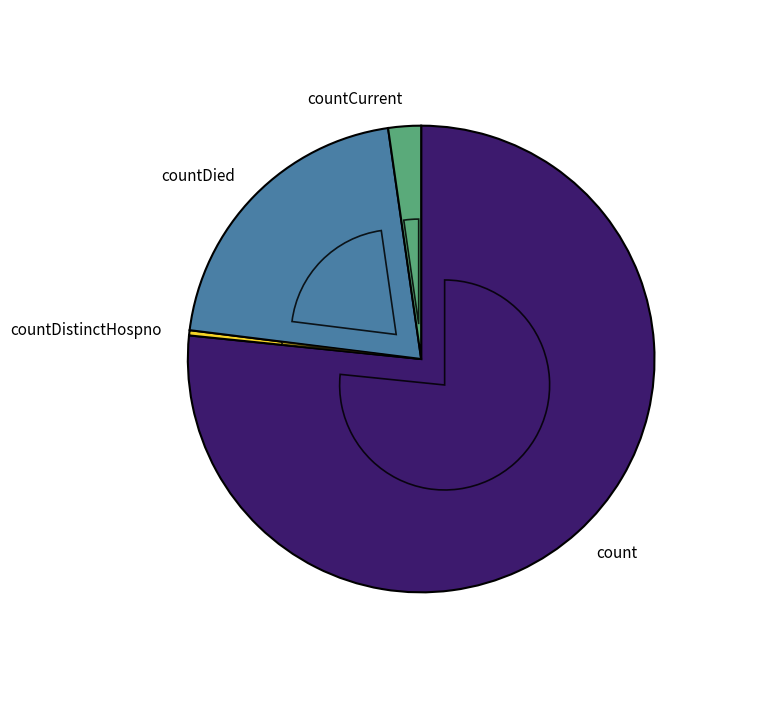

How many slices are in this pie chart?

4